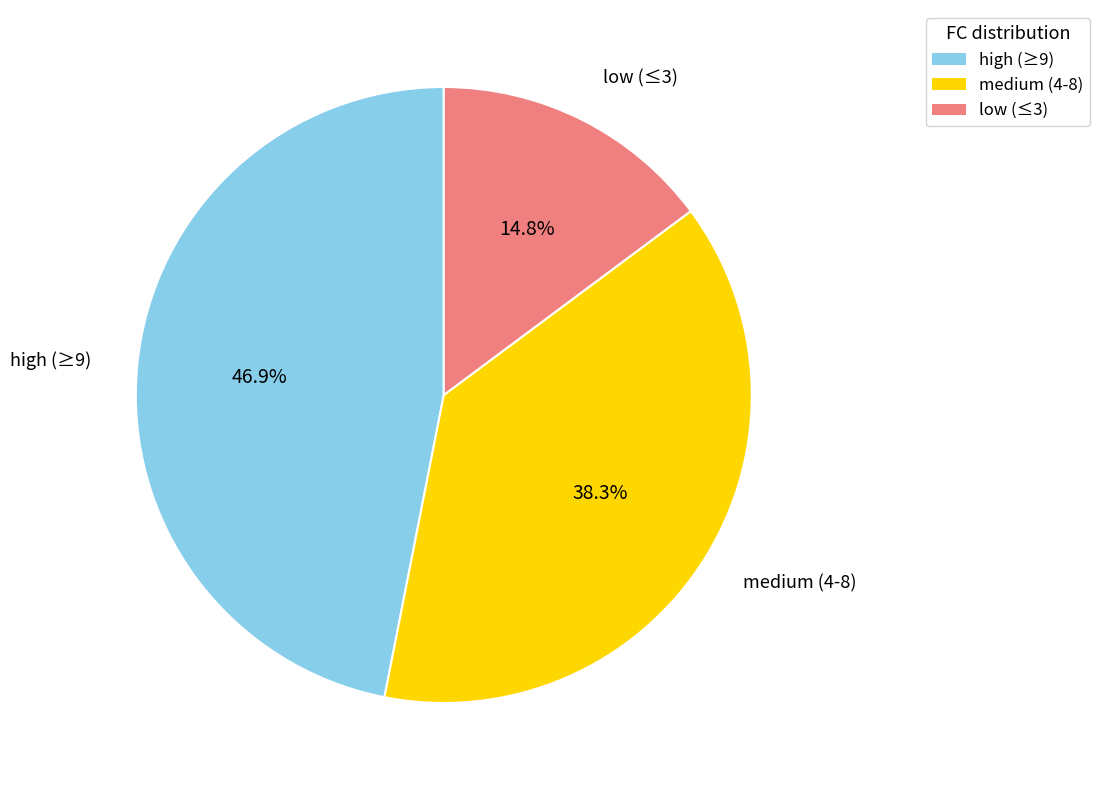

Is there a majority slice in this chart?

No